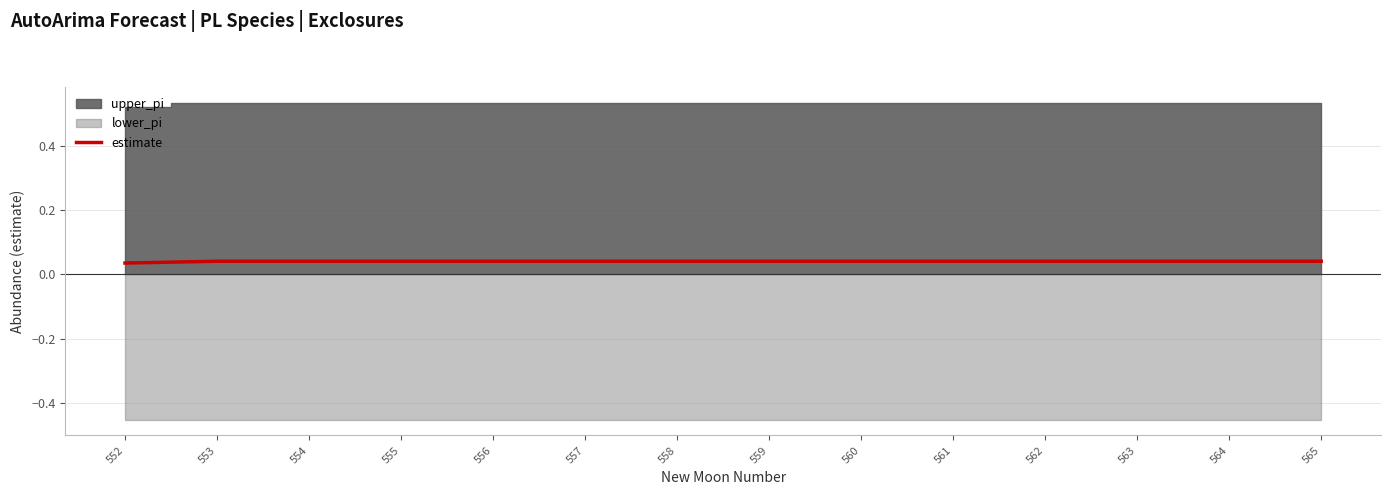

Is it true that the value at 557 is 0.0?

False